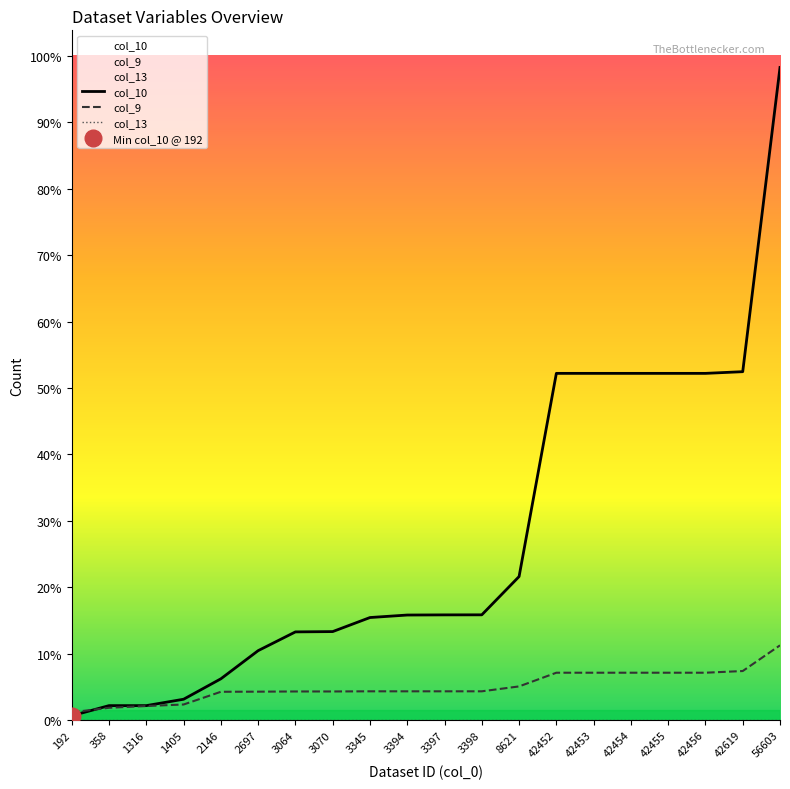

True or false: col_10 has a value of 2401 at 3070.

False